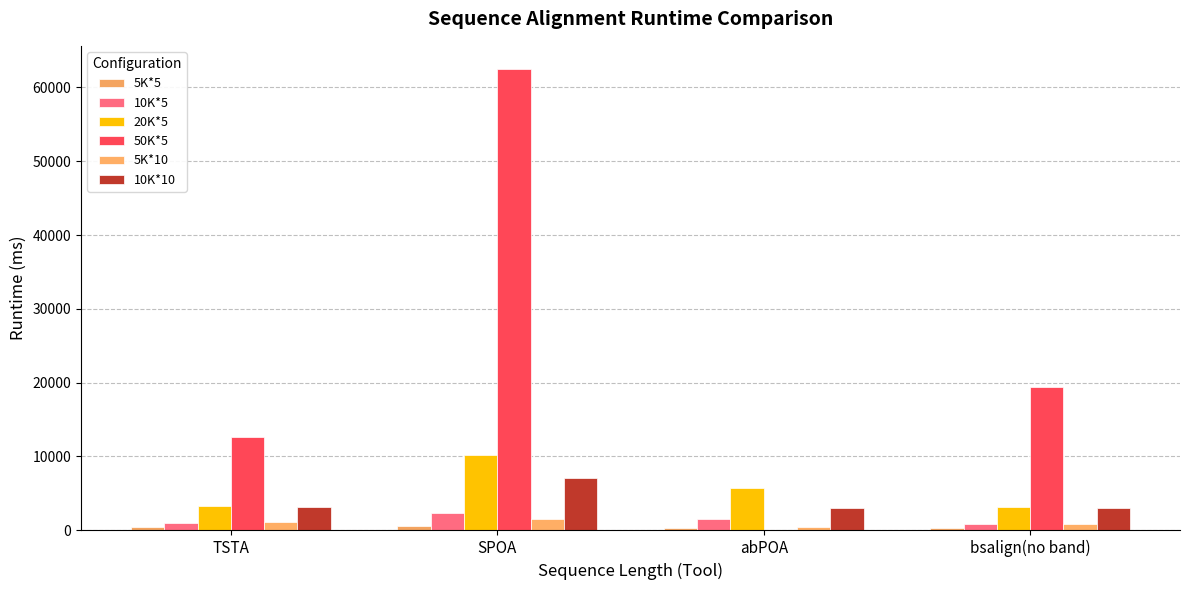

What is the label of the 2nd bar from the right?

abPOA